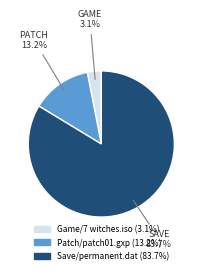

Between Save/permanent.dat and Patch/patch01.gxp, which is larger?

Save/permanent.dat